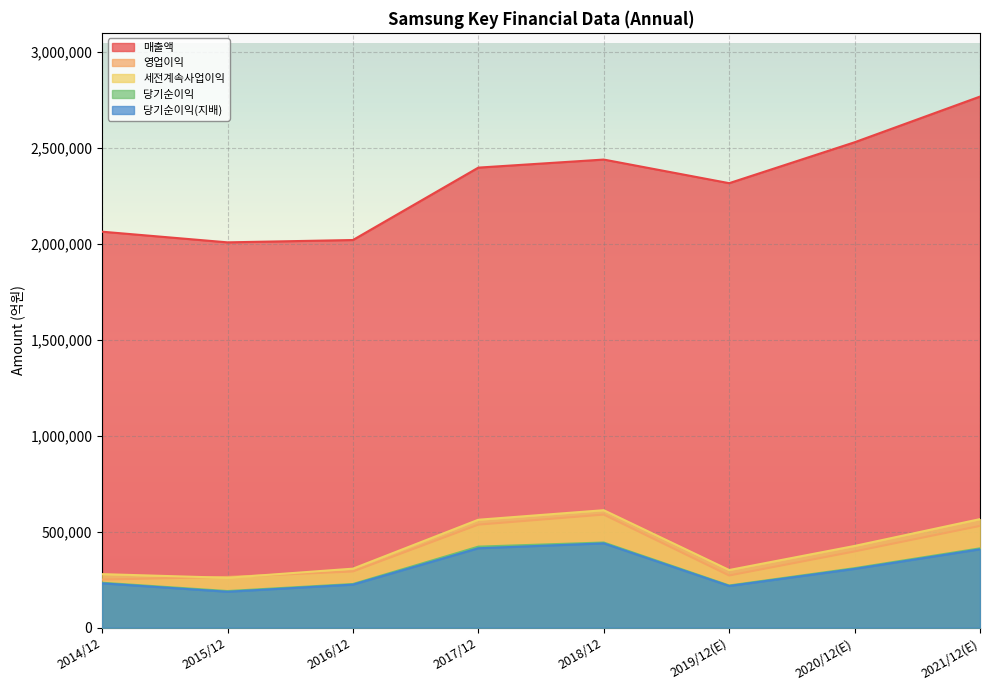

At how many categories does at least one series exceed 306258?

8